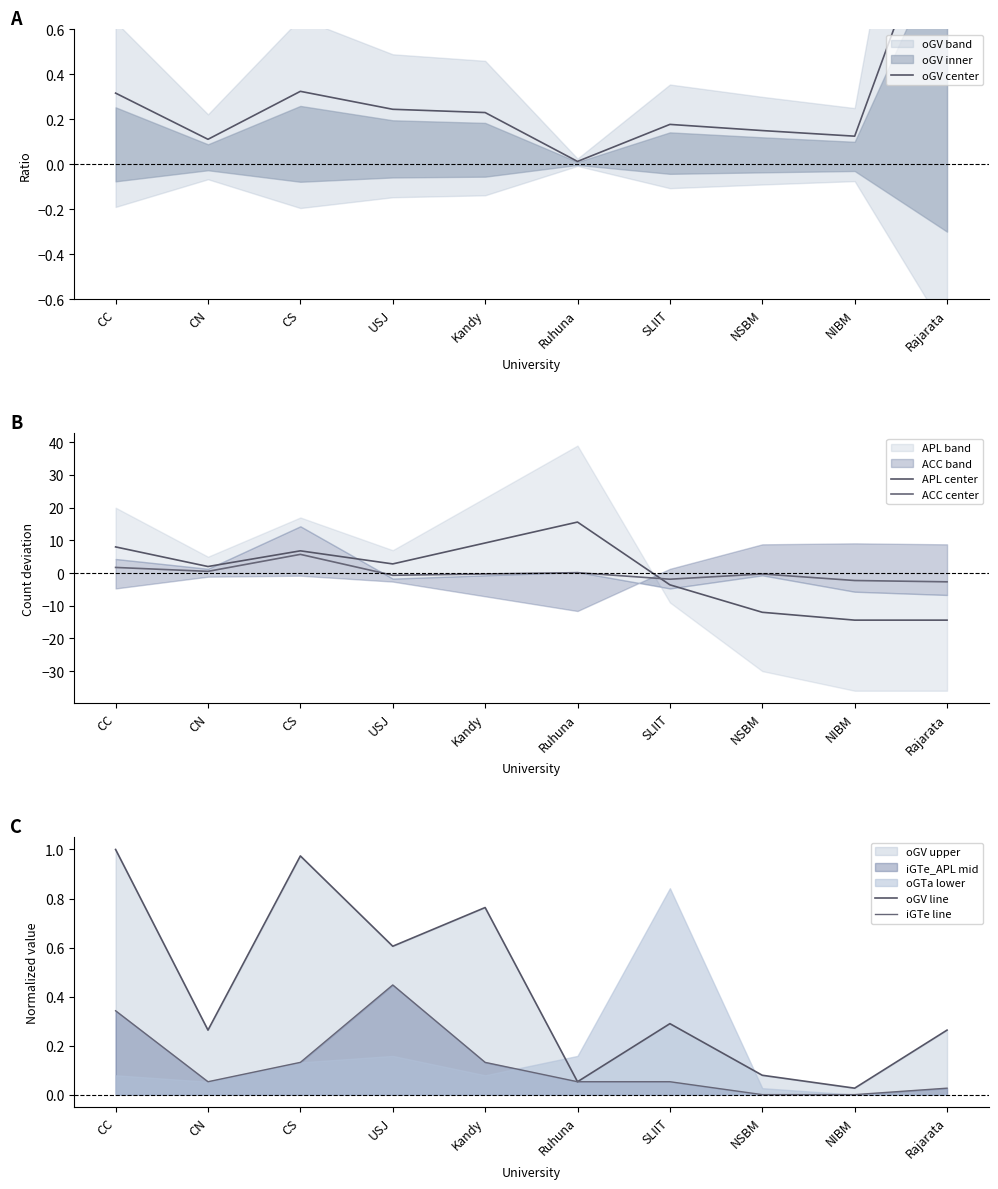

Reading left to right, transcribe all the data shown in this chart.

oGV center: 0.3	0.1	0.3	0.2	0.2	0.0	0.2	0.1	0.1	1.2
APL center: 8.0	2.0	6.8	2.8	9.2	15.6	-3.6	-12.0	-14.4	-14.4
ACC center: 1.7	0.5	5.7	-0.7	-0.3	0.1	-1.9	-0.3	-2.3	-2.7
oGV line: 1.0	0.3	1.0	0.6	0.8	0.1	0.3	0.1	0.0	0.3
iGTe line: 0.3	0.1	0.1	0.4	0.1	0.1	0.1	0.0	0.0	0.0